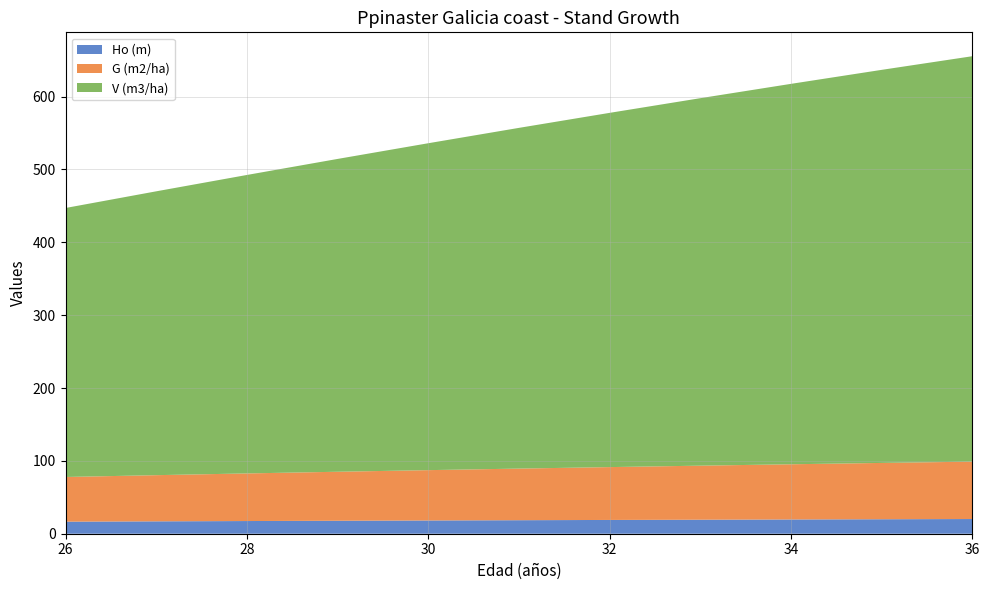

Reading left to right, transcribe all the data shown in this chart.

Ho (m): 26=16.6	27=17.0	28=17.4	29=17.8	30=18.2	31=18.6	32=18.9	33=19.2	34=19.6	35=19.9	36=20.2
G (m2/ha): 26=61.3	27=63.4	28=65.4	29=67.3	30=69.1	31=70.8	32=72.5	33=74.2	34=75.8	35=77.3	36=78.8
V (m3/ha): 26=369.3	27=389.6	28=409.7	29=429.4	30=448.8	31=467.7	32=486.3	33=504.4	34=522.2	35=539.6	36=556.6